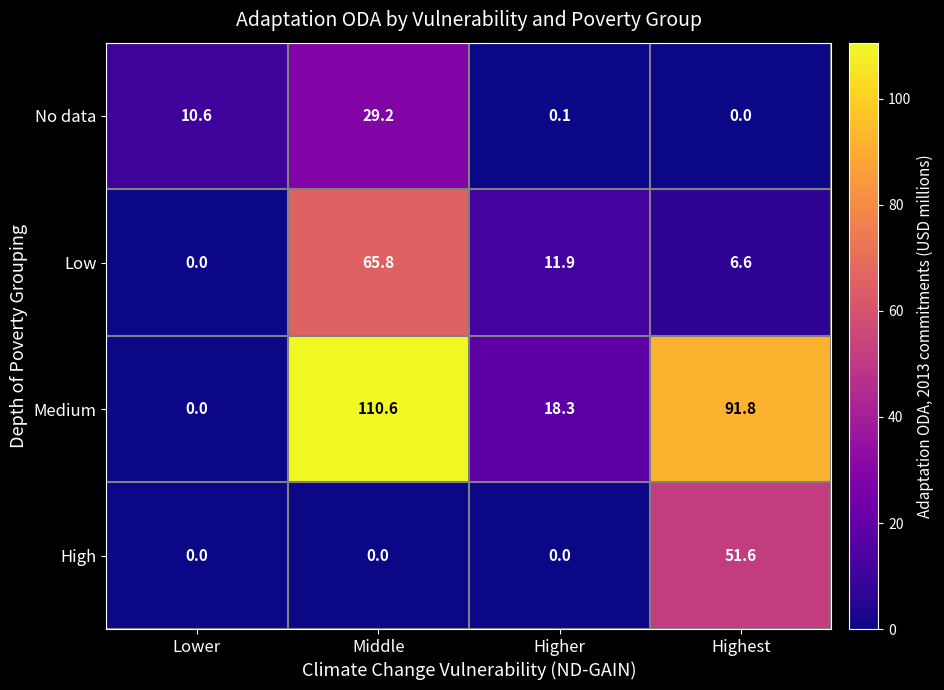

What is the total value across all series at Lower?

10.6